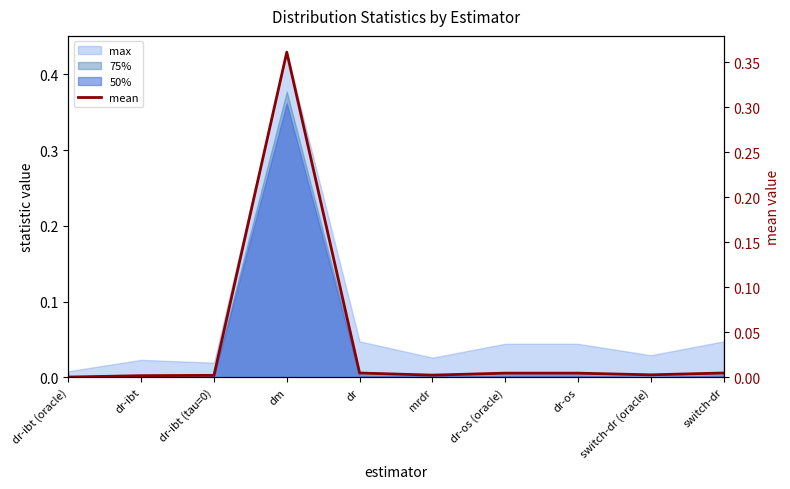

List the labels in order of value, smallest first.

dr-ibt (oracle), dr-ibt, dr-ibt (tau=0), mrdr, switch-dr (oracle), dr-os (oracle), dr-os, dr, switch-dr, dm